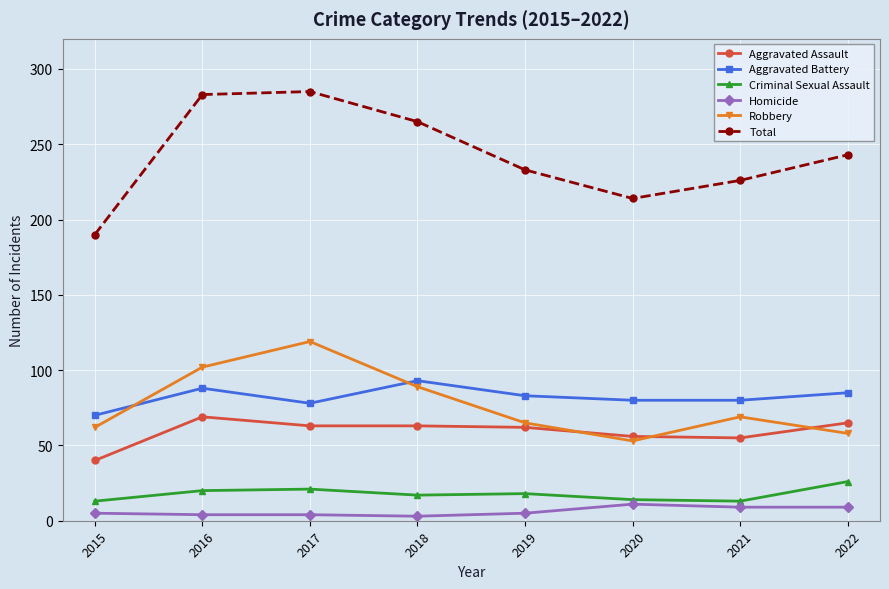

What are all the series names shown in the legend?

Aggravated Assault, Aggravated Battery, Criminal Sexual Assault, Homicide, Robbery, Total